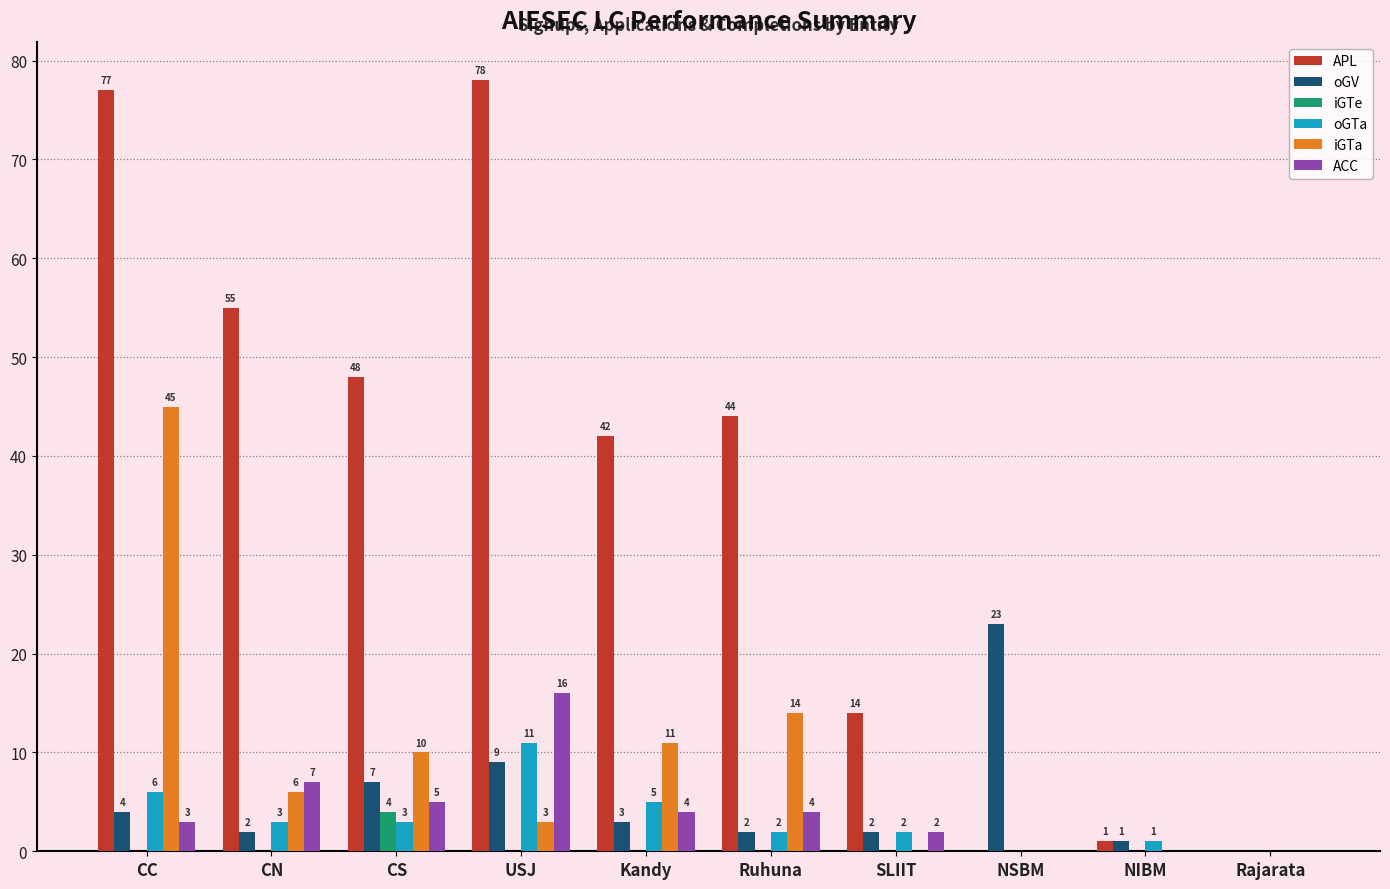

True or false: APL has a value of 119 at CC.

False